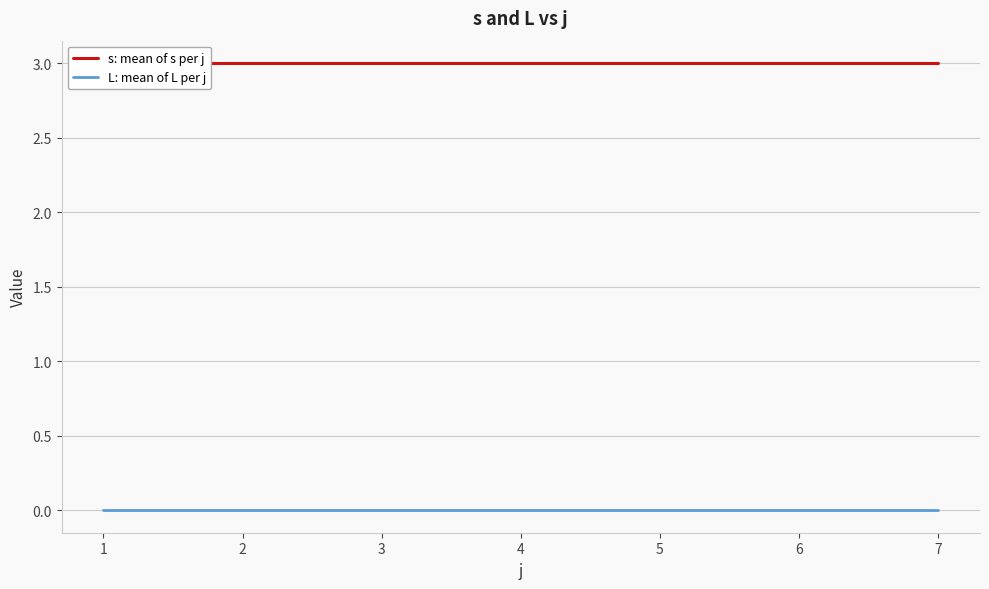

Which series changed the most between 1 and 6?

s: mean of s per j